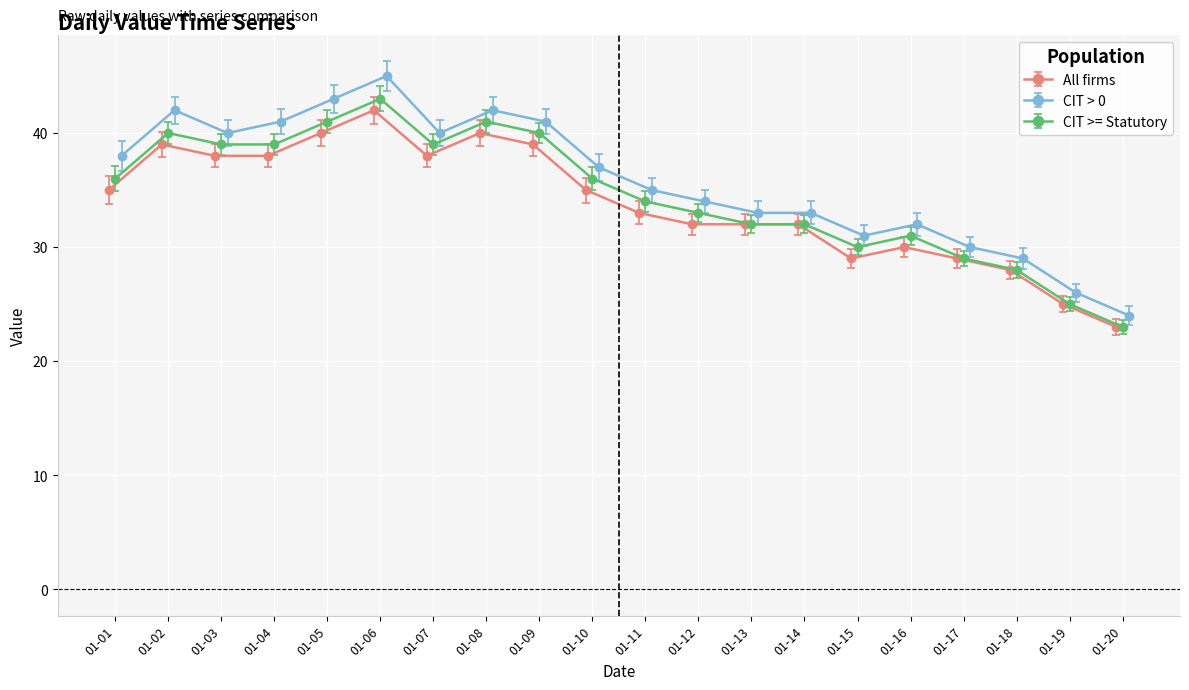

What is the greatest value displayed?

45